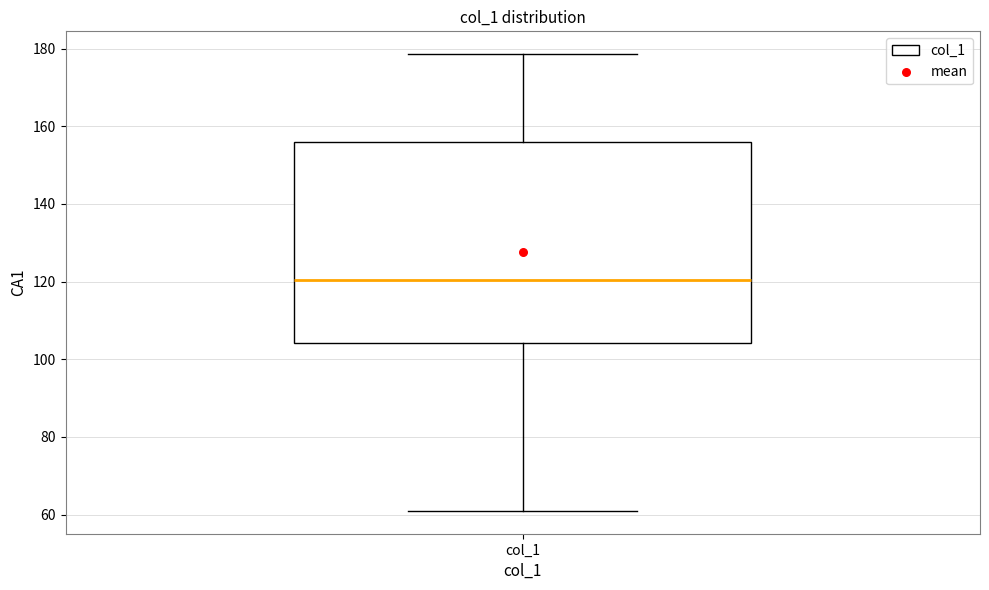

Read this box plot against the y-axis: the position of the median line, the range covered by the box, and the ends of both whiskers. The values are not printed on the chart, so give them approximately, as read against the axis.

median 120, box 104 to 156, whiskers 60 to 178